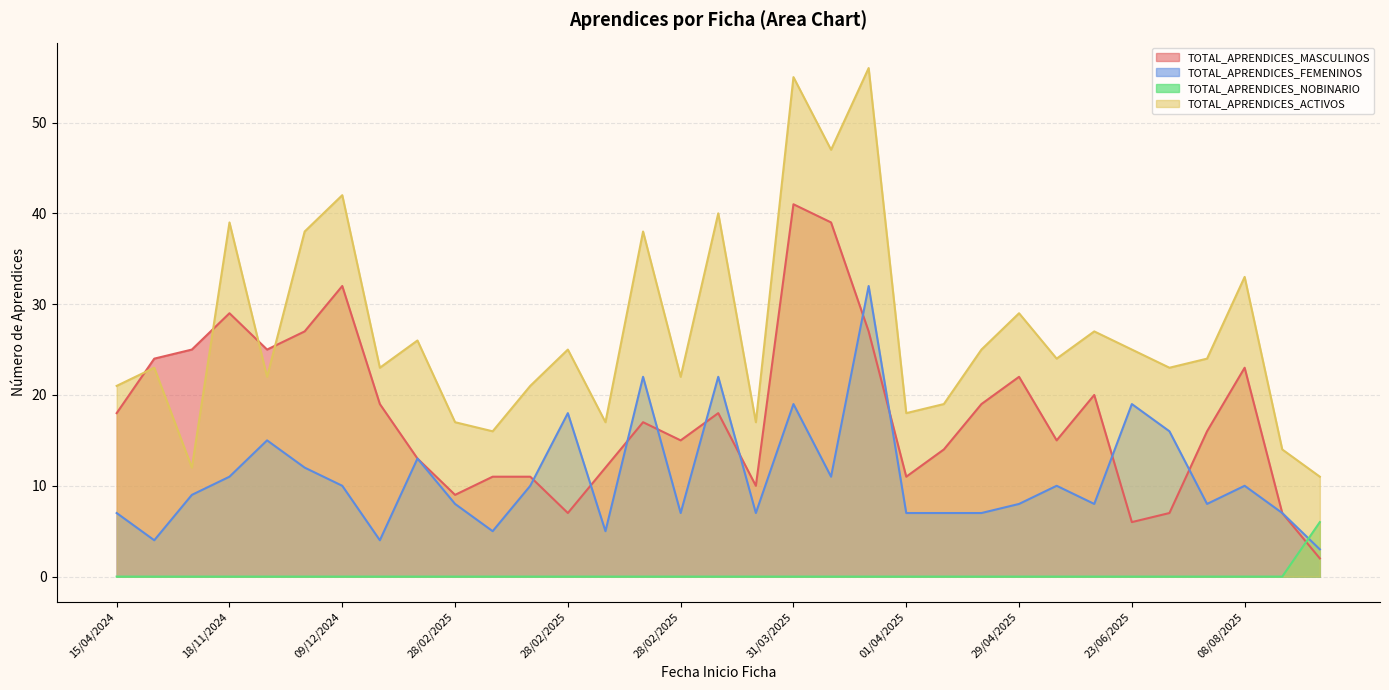

What is the difference between the TOTAL_APRENDICES_ACTIVOS values at 15/04/2024 and 15/04/2024?

2